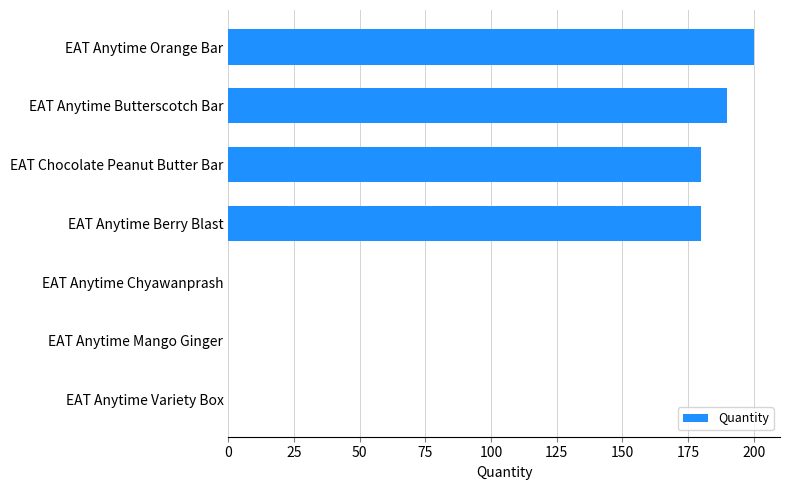

Are the bars horizontal?

Yes